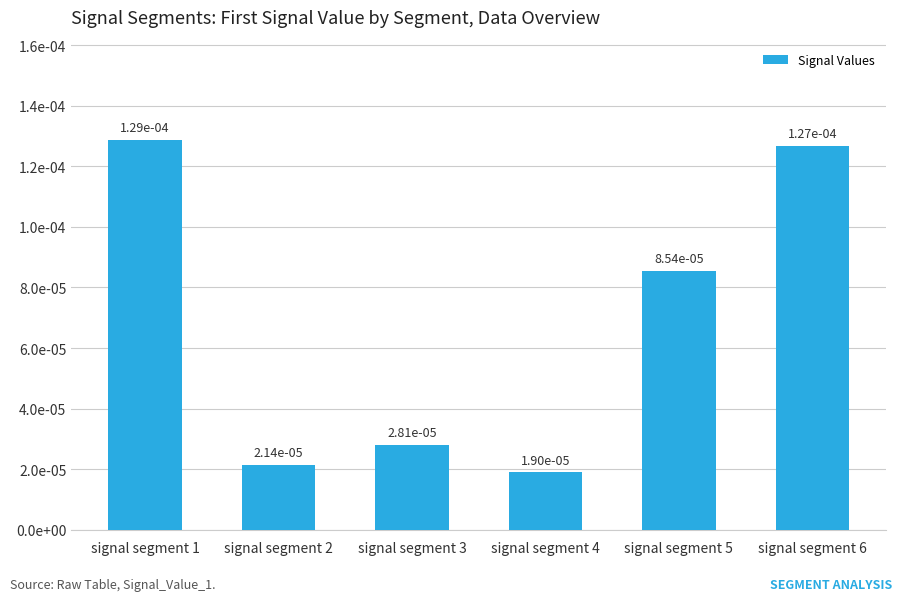

List the labels in order of value, largest first.

signal segment 1, signal segment 6, signal segment 5, signal segment 3, signal segment 2, signal segment 4